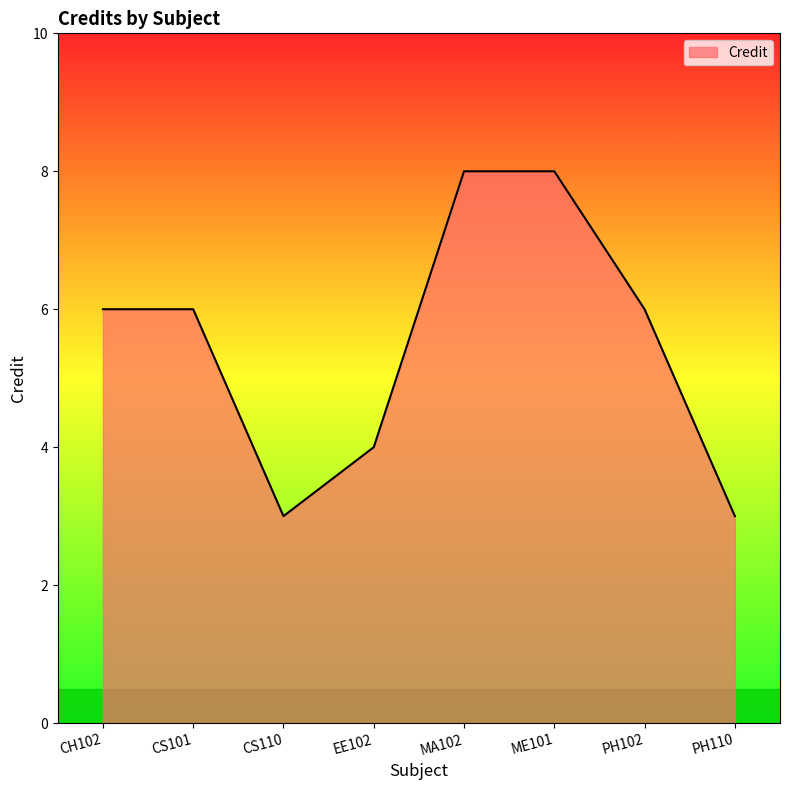

Is it true that the value at MA102 is 12?

False